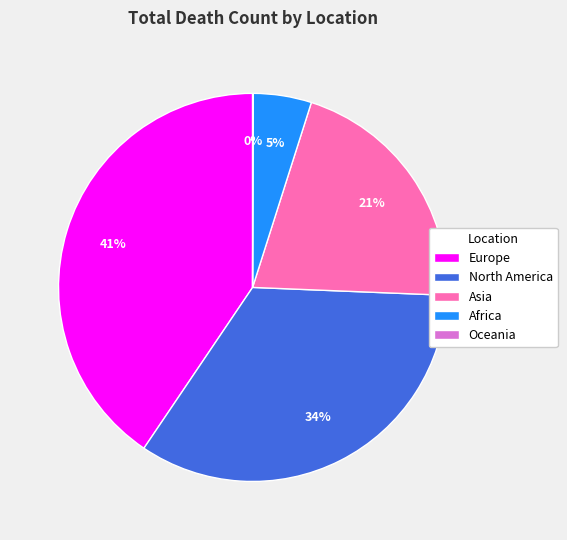

What percentage is the Europe slice, to the nearest percent?

41%